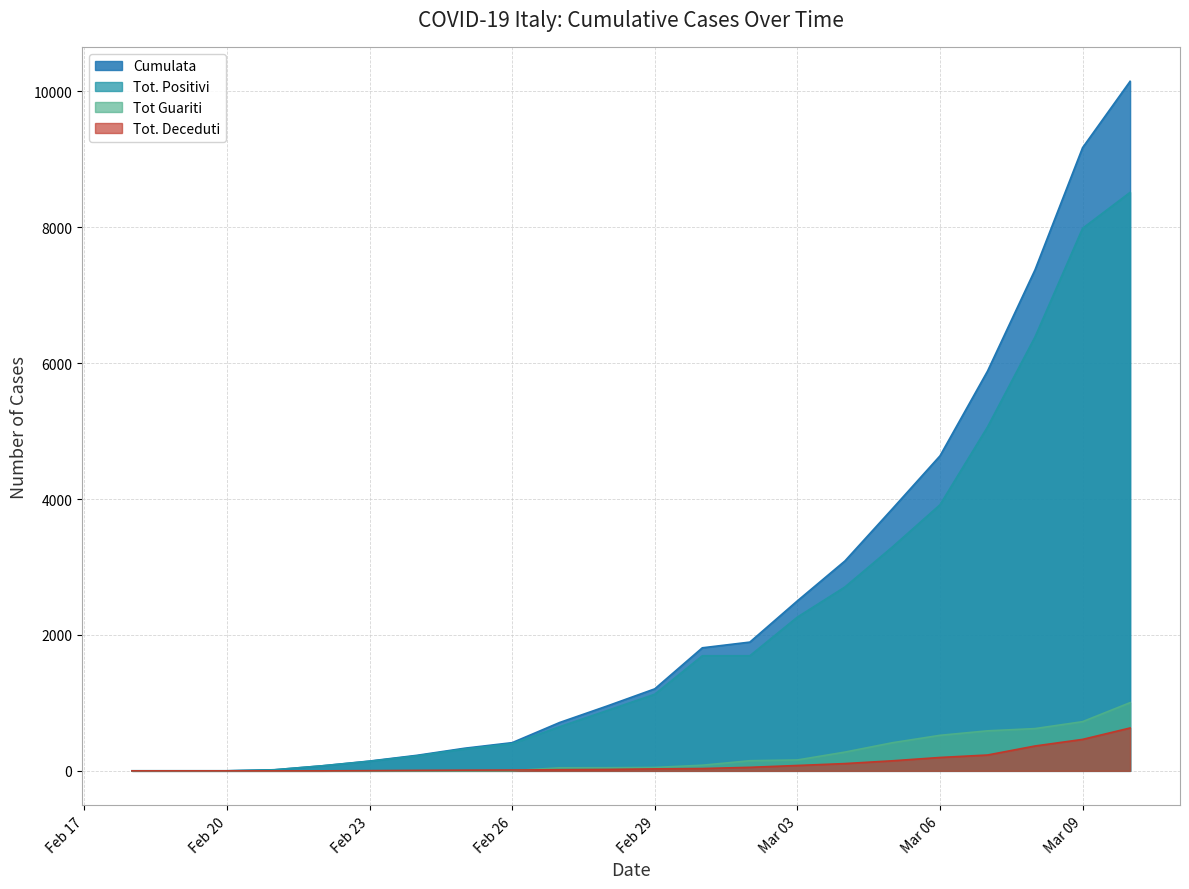

Which series has the largest range (max minus min)?

Cumulata